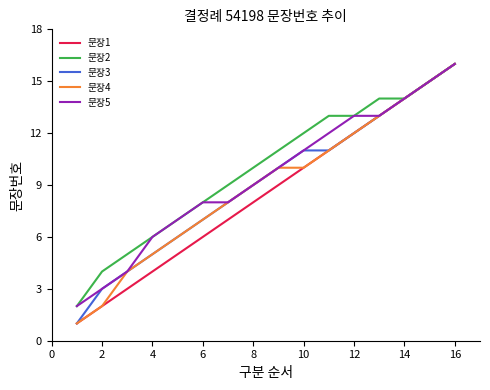

Reading left to right, list all the values displayed in this chart.

문장1: 1	2	3	4	5	6	7	8	9	10	11	12	13	14	15	16
문장2: 2	4	5	6	7	8	9	10	11	12	13	13	14	14	15	16
문장3: 1	3	4	5	6	7	8	9	10	11	11	12	13	14	15	16
문장4: 1	2	4	5	6	7	8	9	10	10	11	12	13	14	15	16
문장5: 2	3	4	6	7	8	8	9	10	11	12	13	13	14	15	16